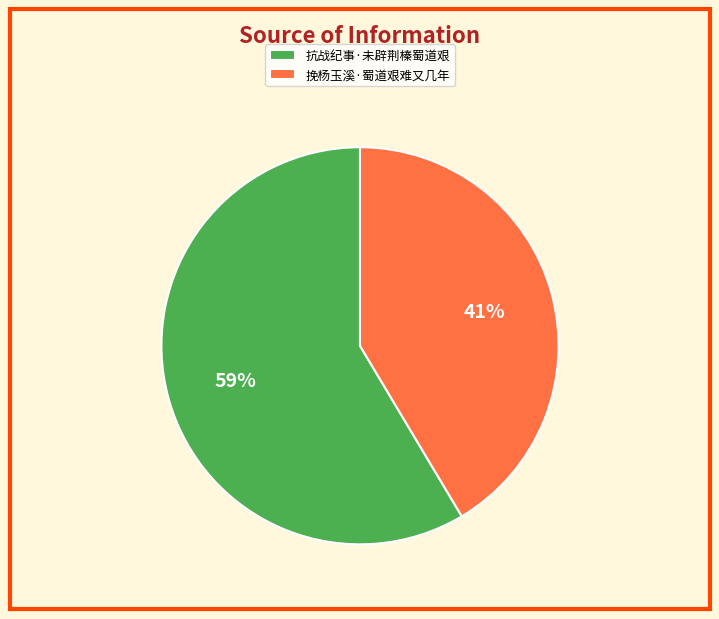

To the nearest percent, what portion does 抗战纪事·未辟荆榛蜀道艰 represent?

59%